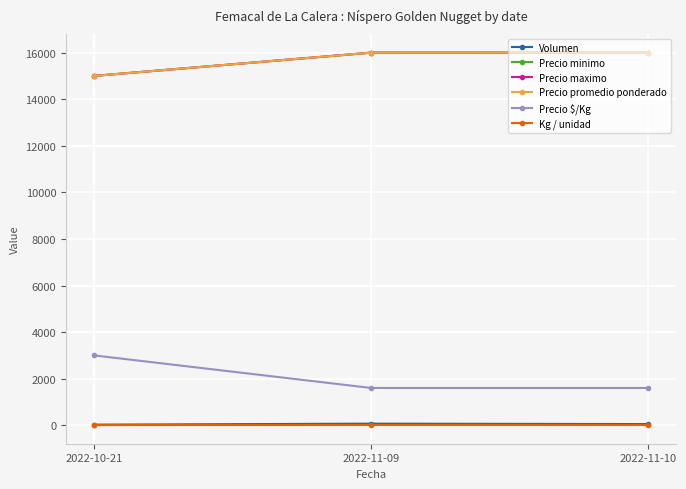

What is the highest value of the Volumen series?

67